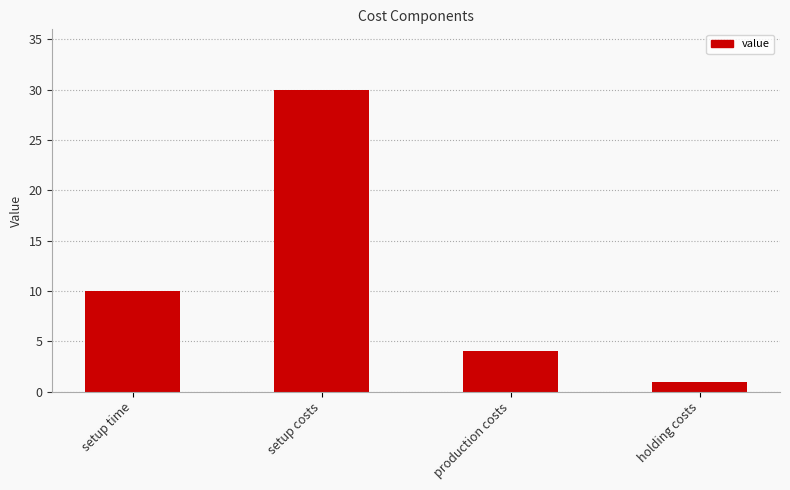

What is the sum of the values at production costs and setup costs?

34